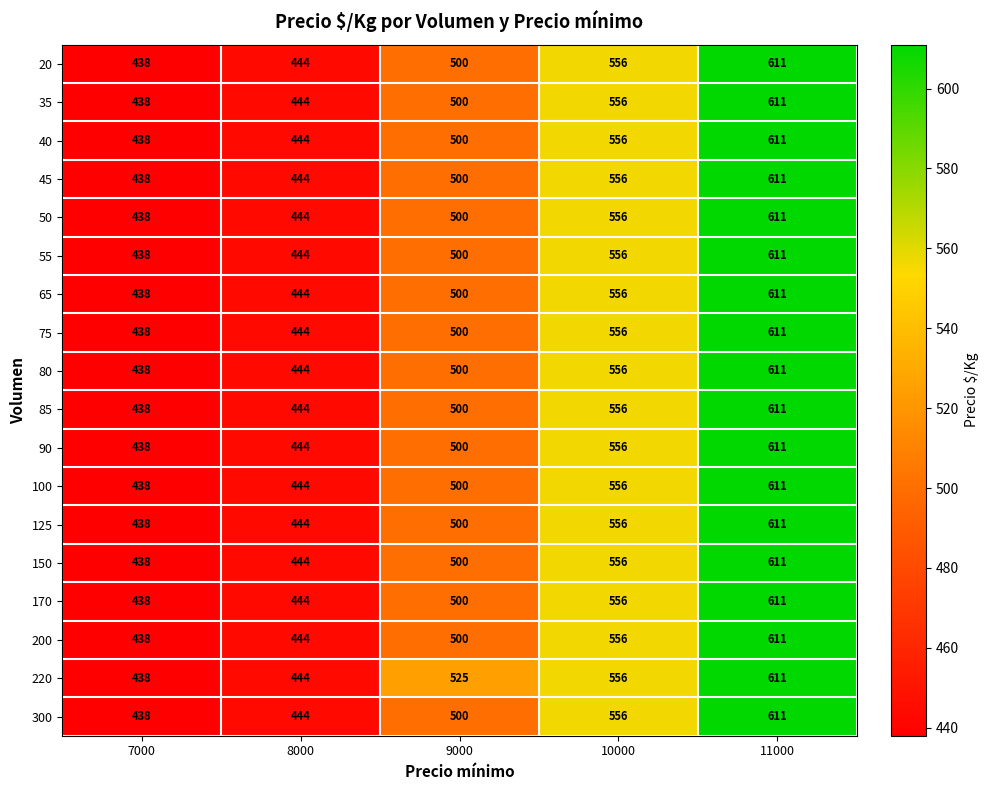

Rank the categories by 75 value from highest to lowest.

11000, 10000, 9000, 8000, 7000